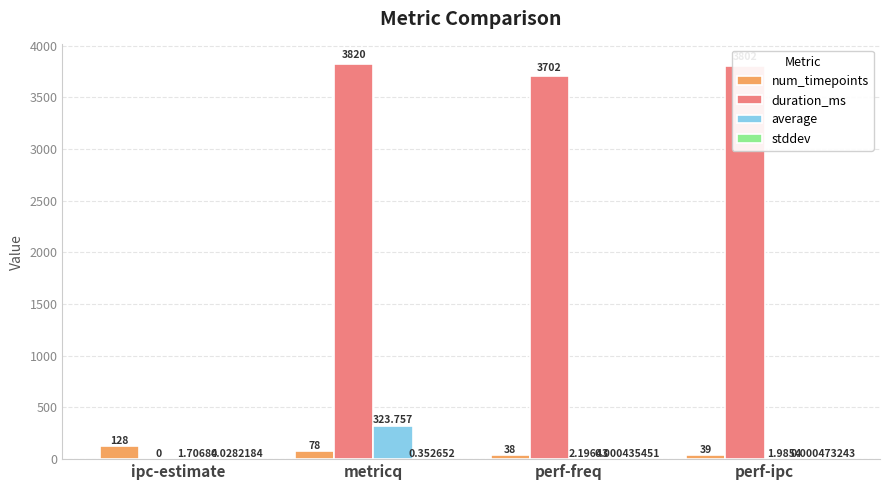

Between metricq and perf-ipc, which series saw the biggest shift?

average